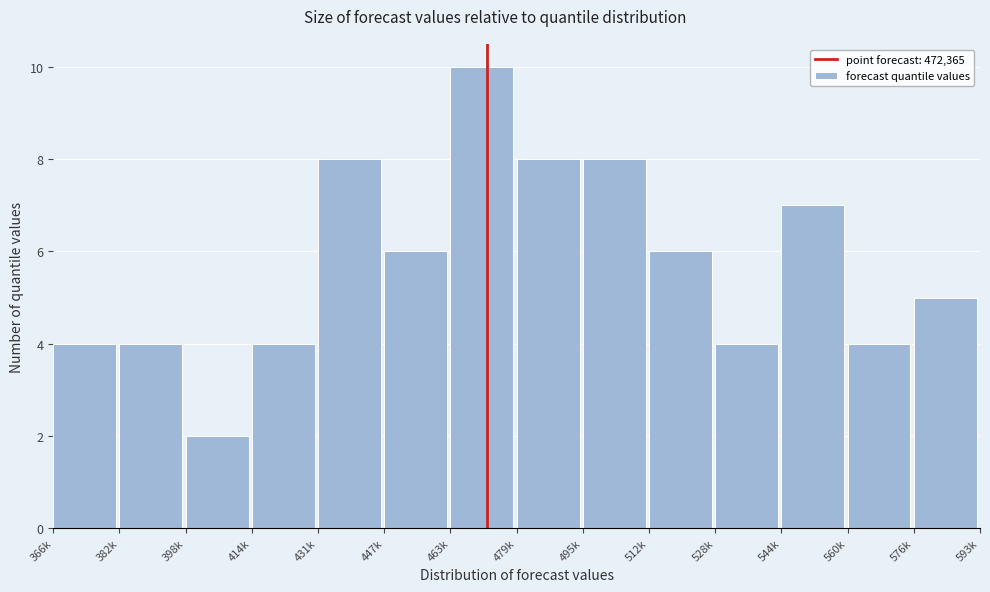

Reading left to right, transcribe all the data shown in this chart.

4	4	2	4	8	6	10	8	8	6	4	7	4	5